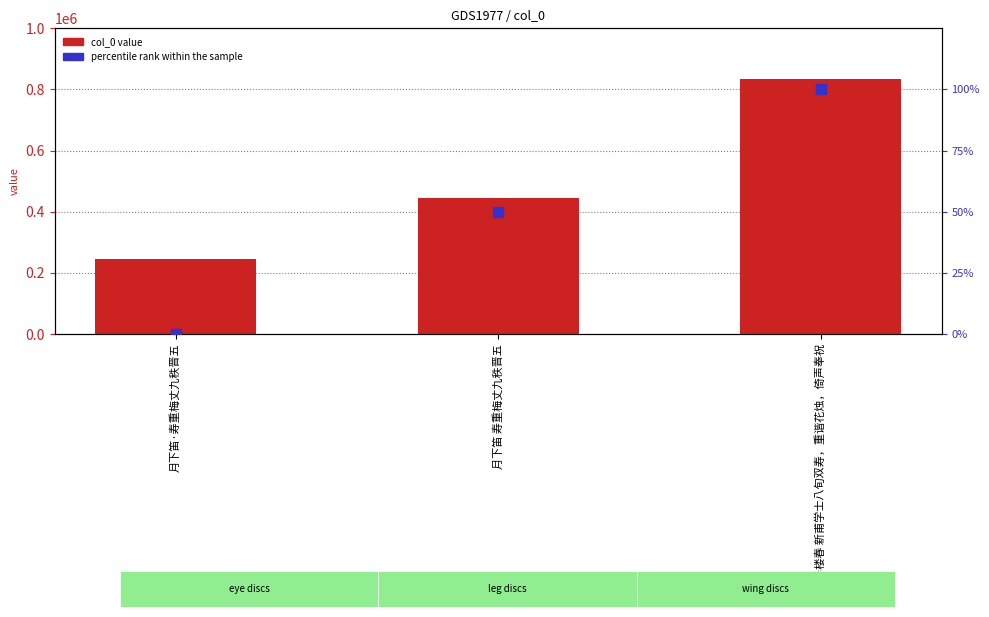

Which series has the largest Y range (max minus min)?

col_0 value